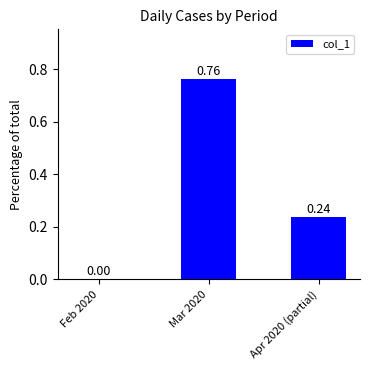

What is the sum of all values?

1.0